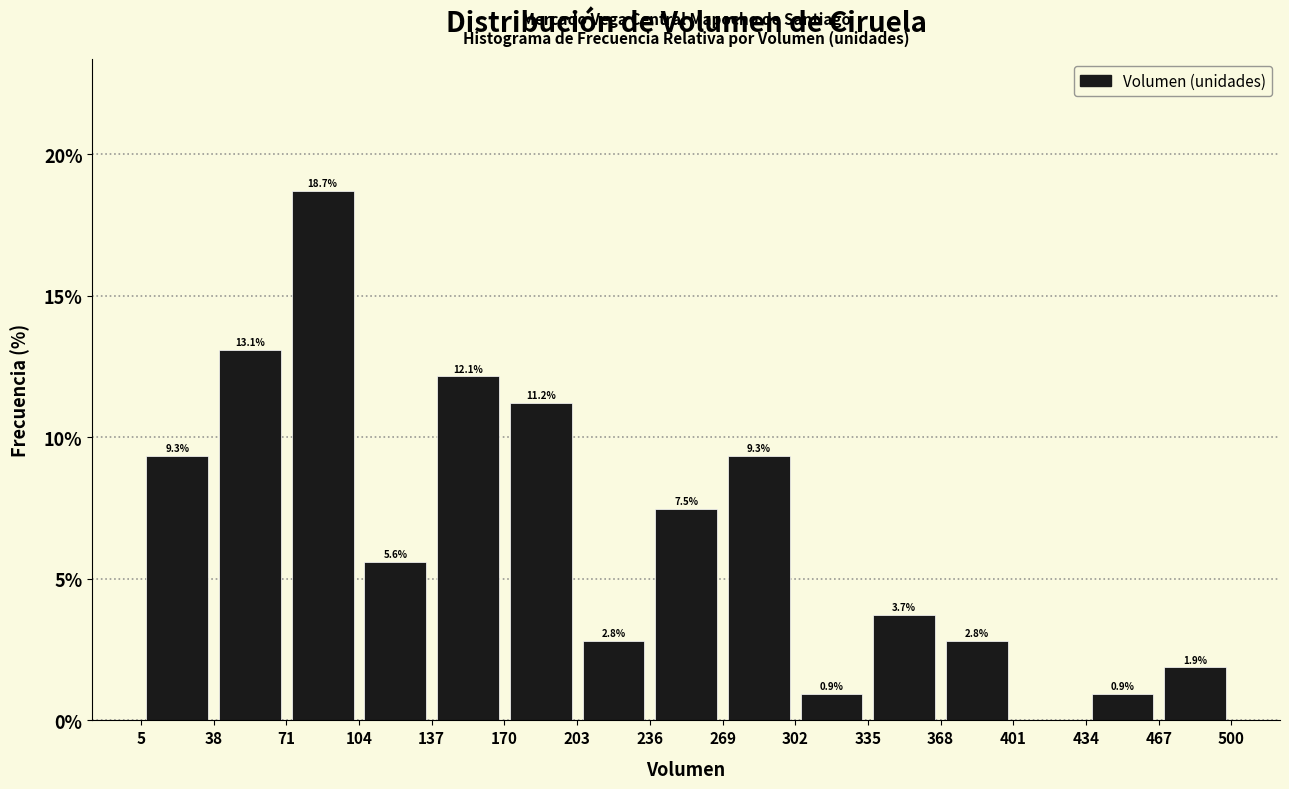

Which range on the x-axis has the tallest bar?

71 to 104